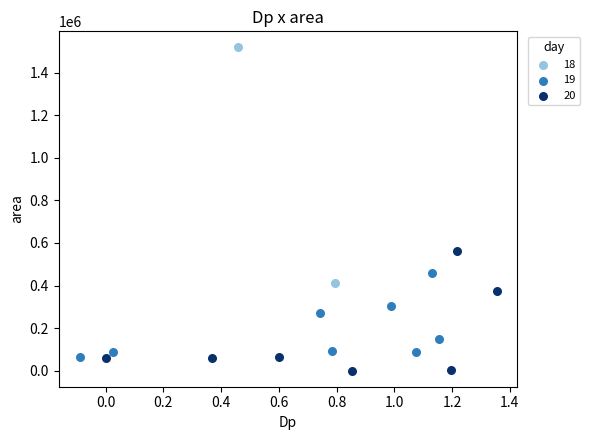

What are all the series names shown in the legend?

18, 19, 20